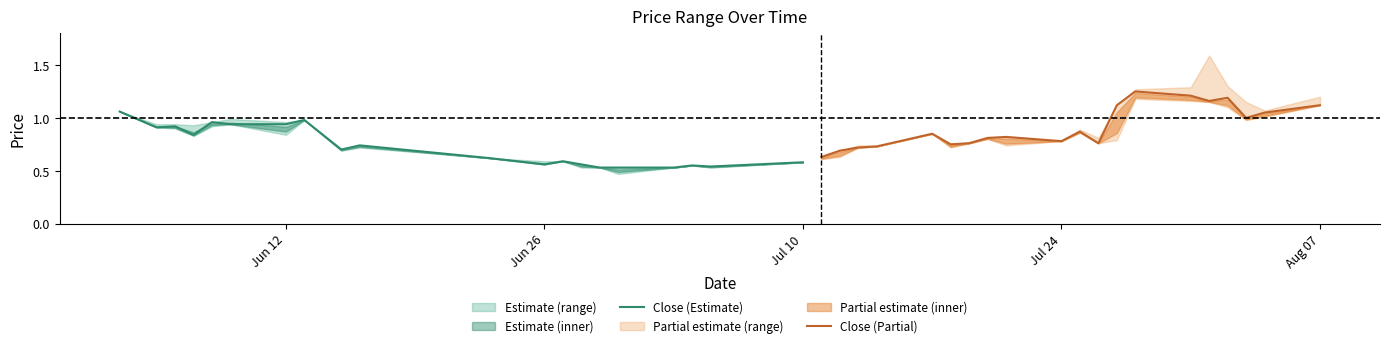

In Close (Estimate), how many points are lower than both neighbors (excluding endpoints)?

5